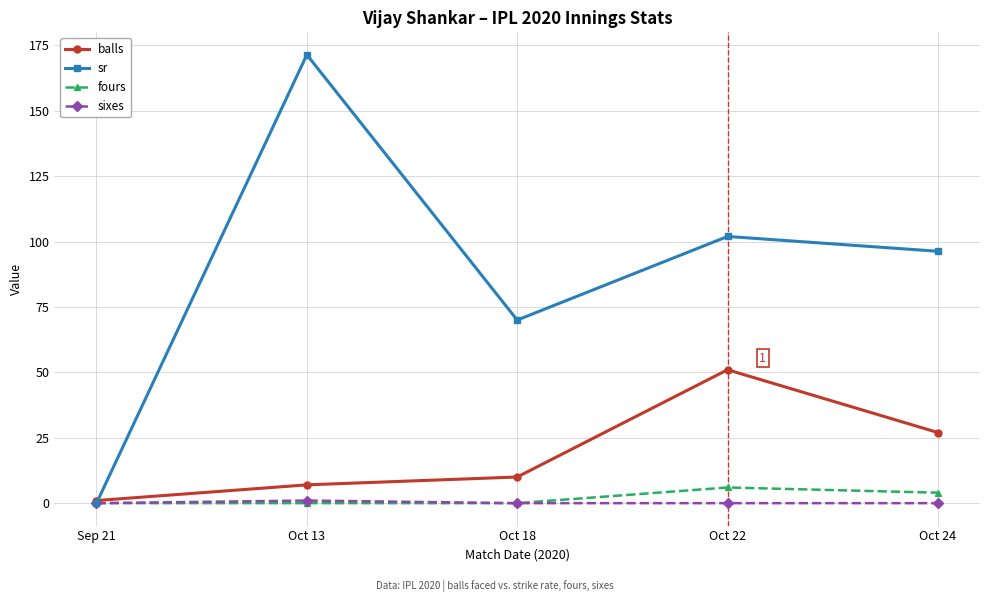

Rank the categories by sr value from lowest to highest.

Sep 21, Oct 18, Oct 24, Oct 22, Oct 13